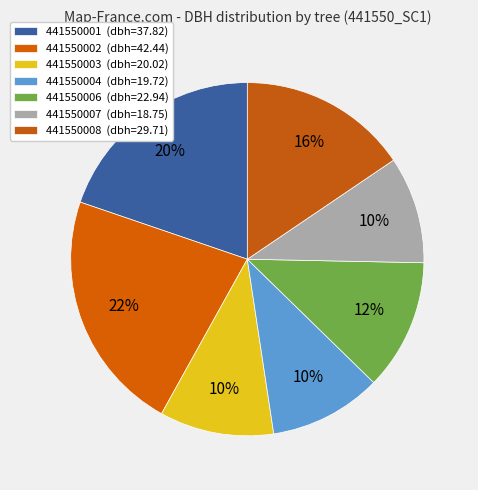

Is there a majority slice in this chart?

No